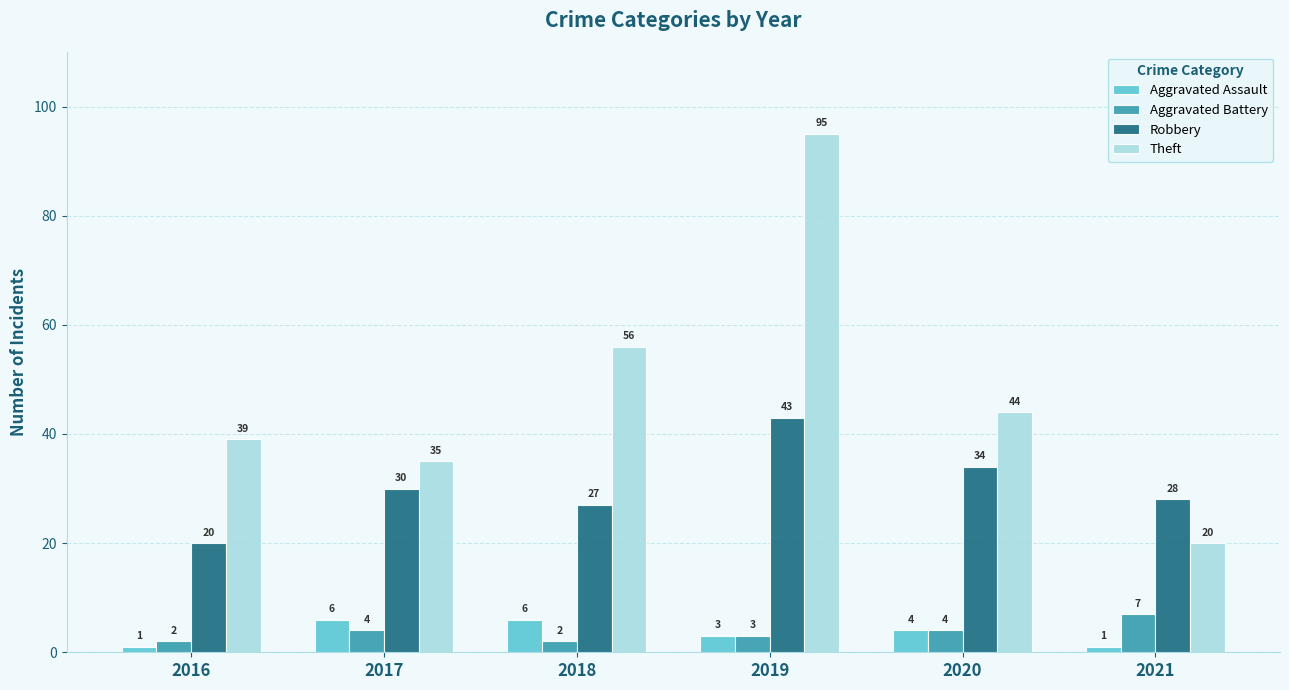

How many values in the Aggravated Assault series are below 4?

3